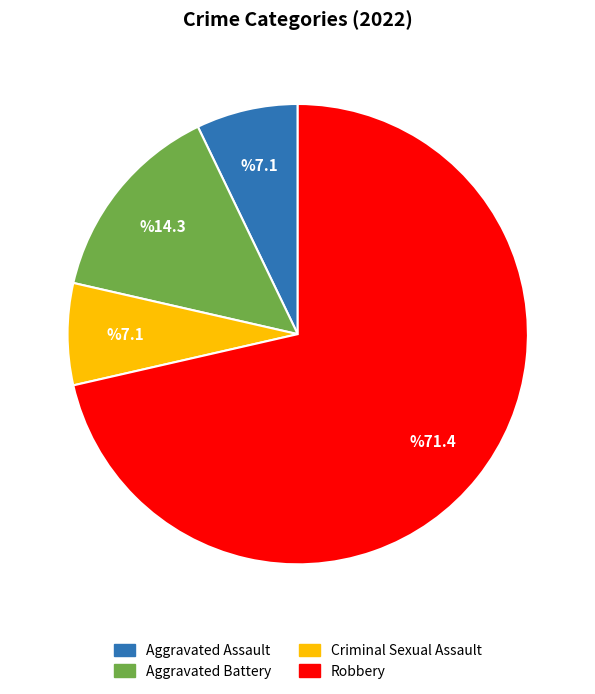

Which category has the biggest portion of the pie?

Robbery